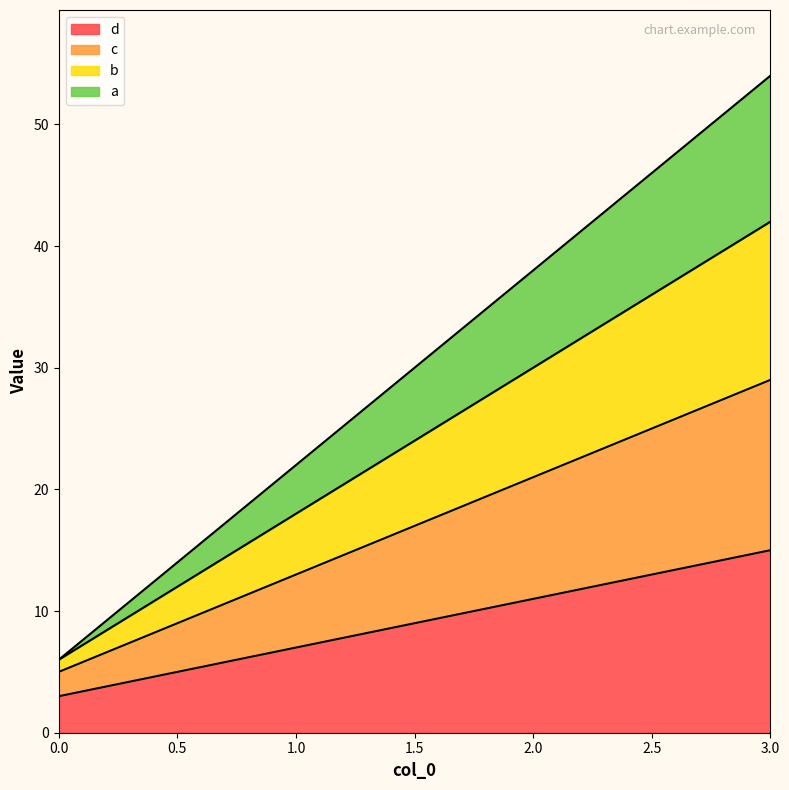

True or false: a has a value of 10 at 3.

False